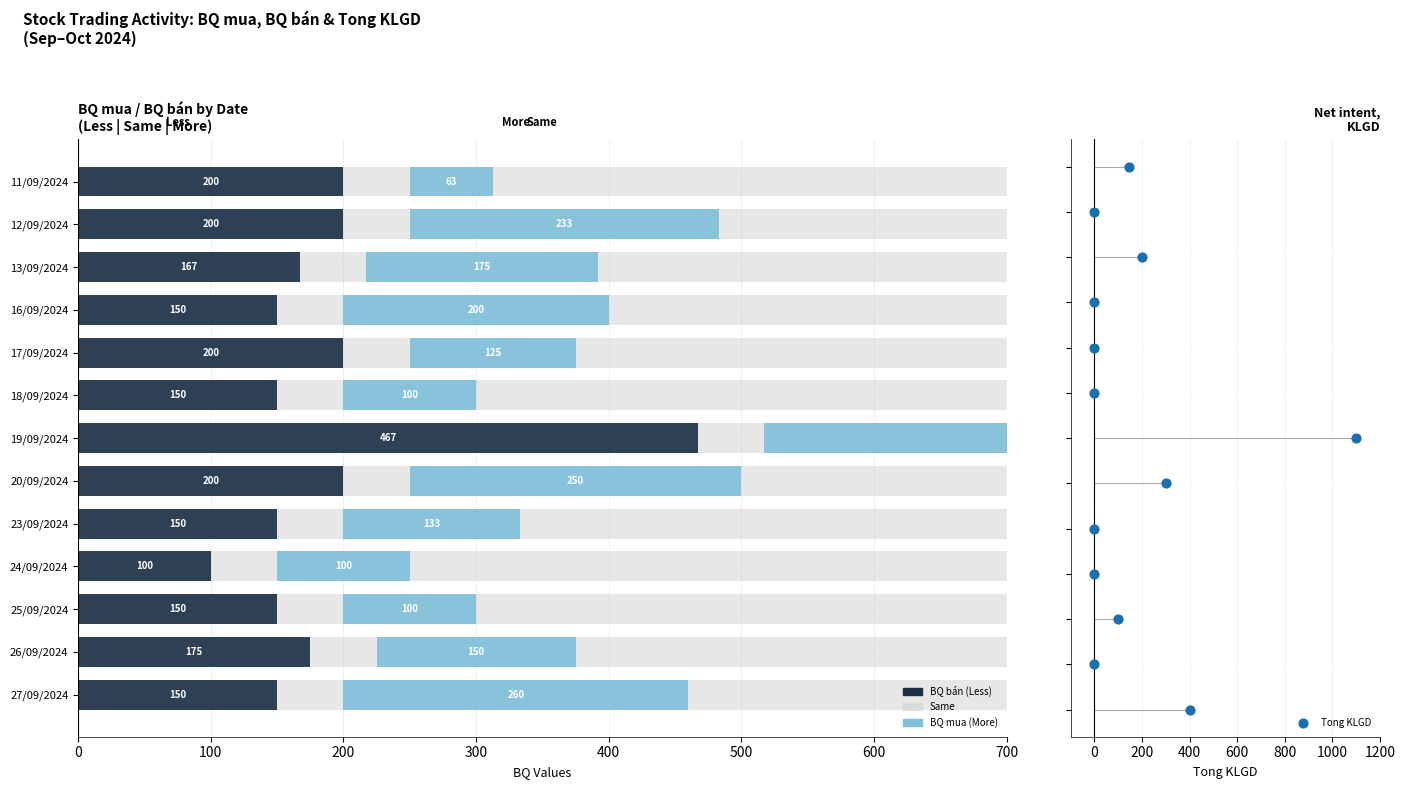

Which series contains the highest Y value?

BQ bán (Less)